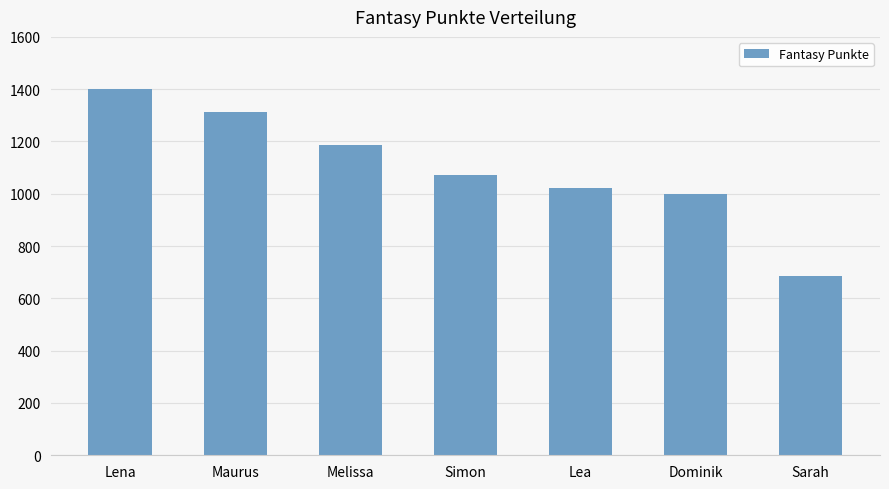

What is the approximate value at Lena?

1402